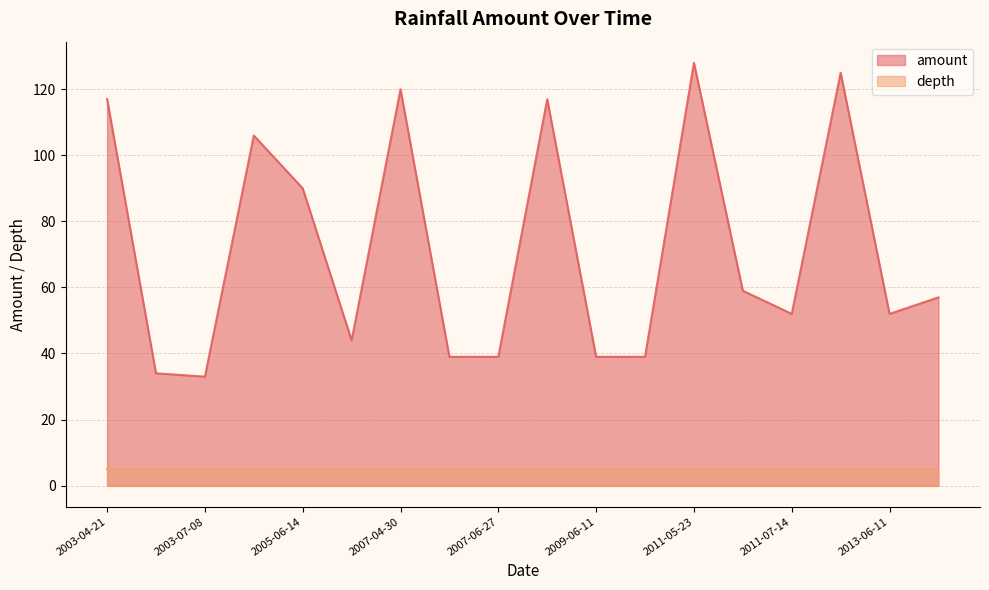

Is it true that the value at 2005-06-14 is 90?

True